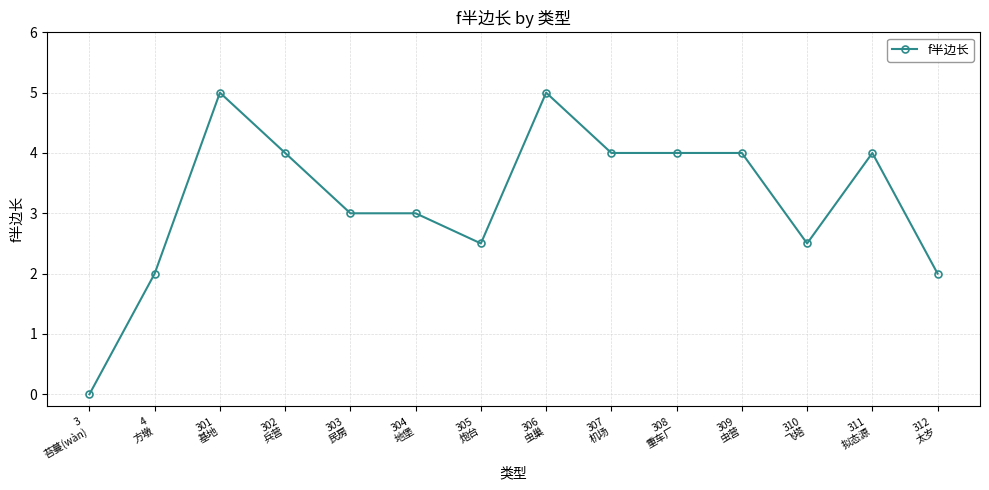

How many values are below 4?

7